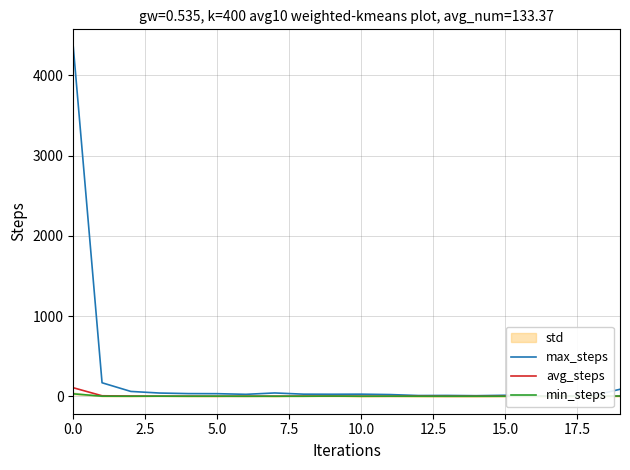

What is the label of the 18th point from the left?

17